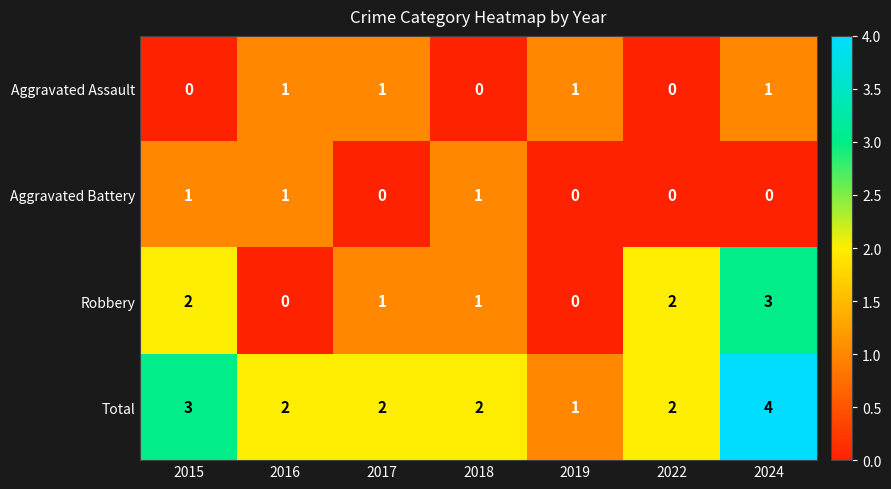

The Aggravated Battery series shows 0 at 2024. True or false?

True